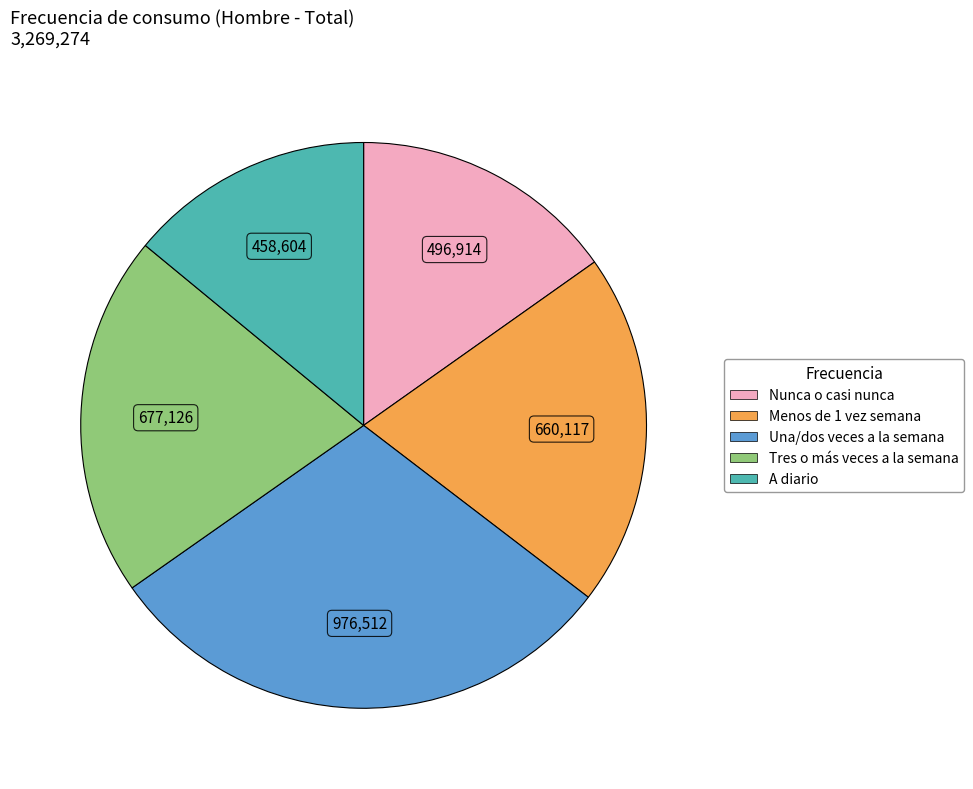

Does any single category account for the majority?

No